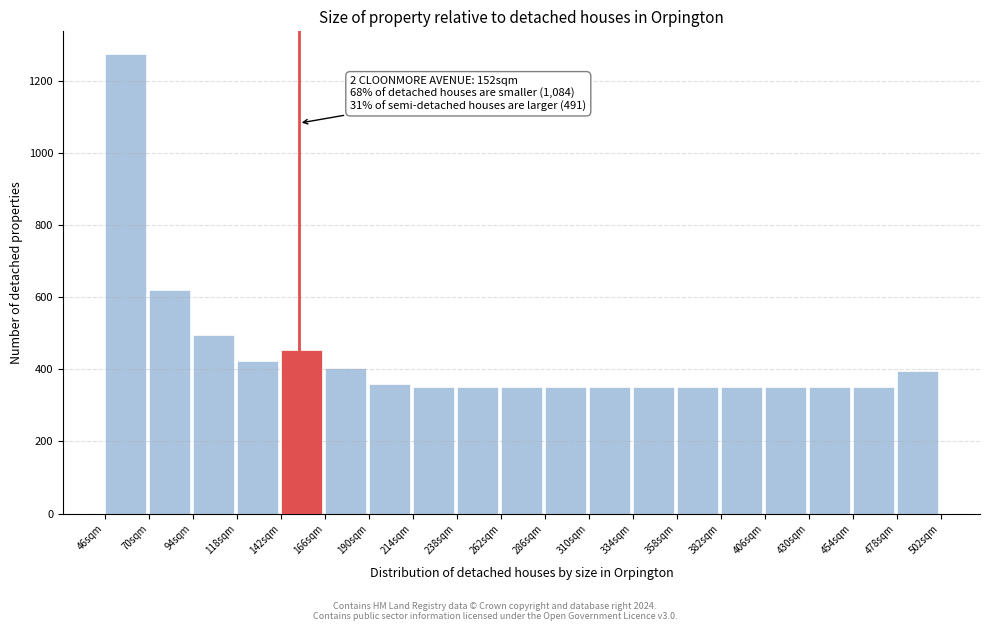

Which range on the x-axis has the tallest bar?

46 to 70